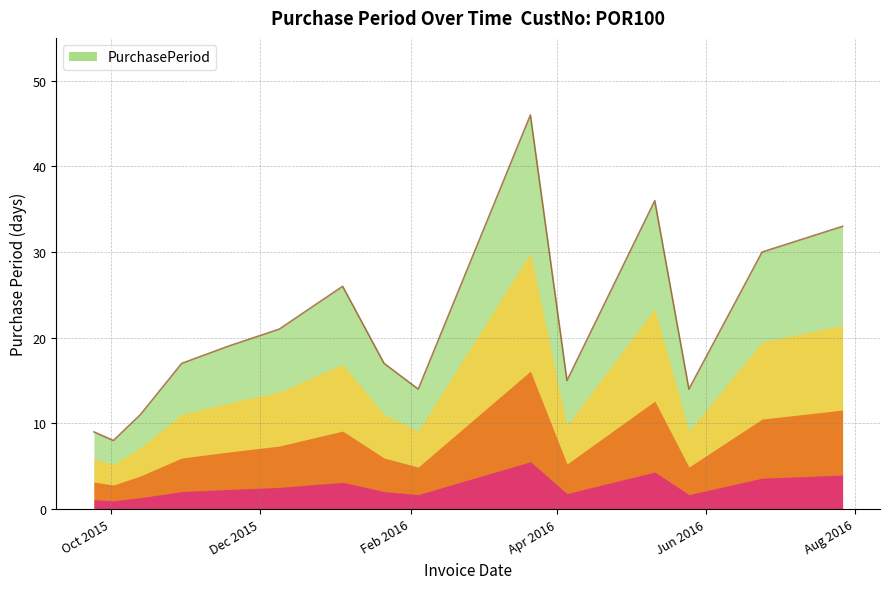

What is the difference between the maximum and minimum values?

38